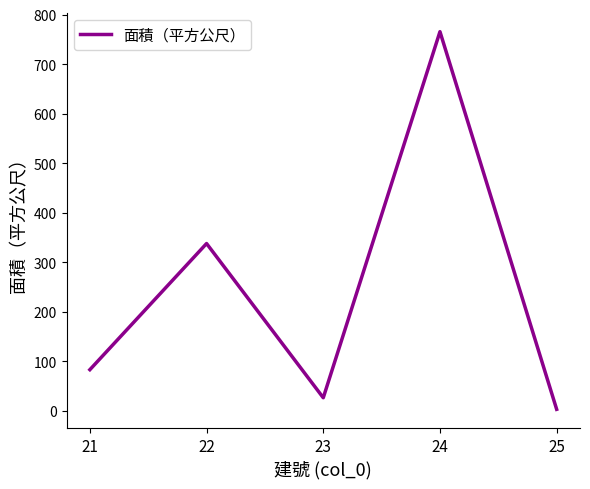

List the labels in order of value, largest first.

24, 22, 21, 23, 25